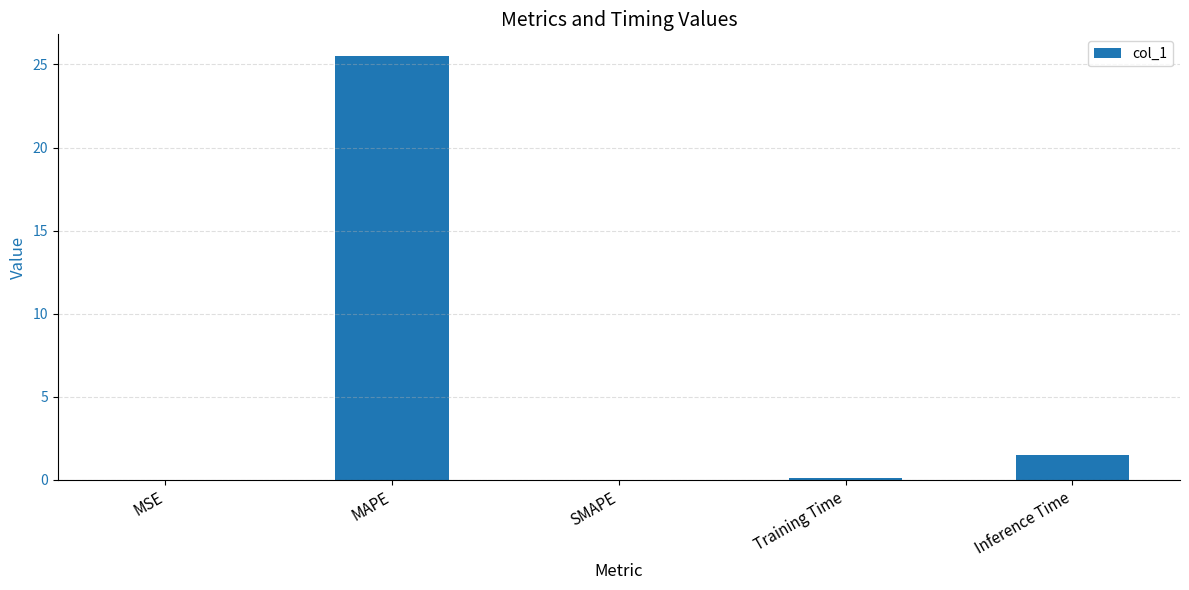

Is it true that the value at Inference Time is 1.5?

True